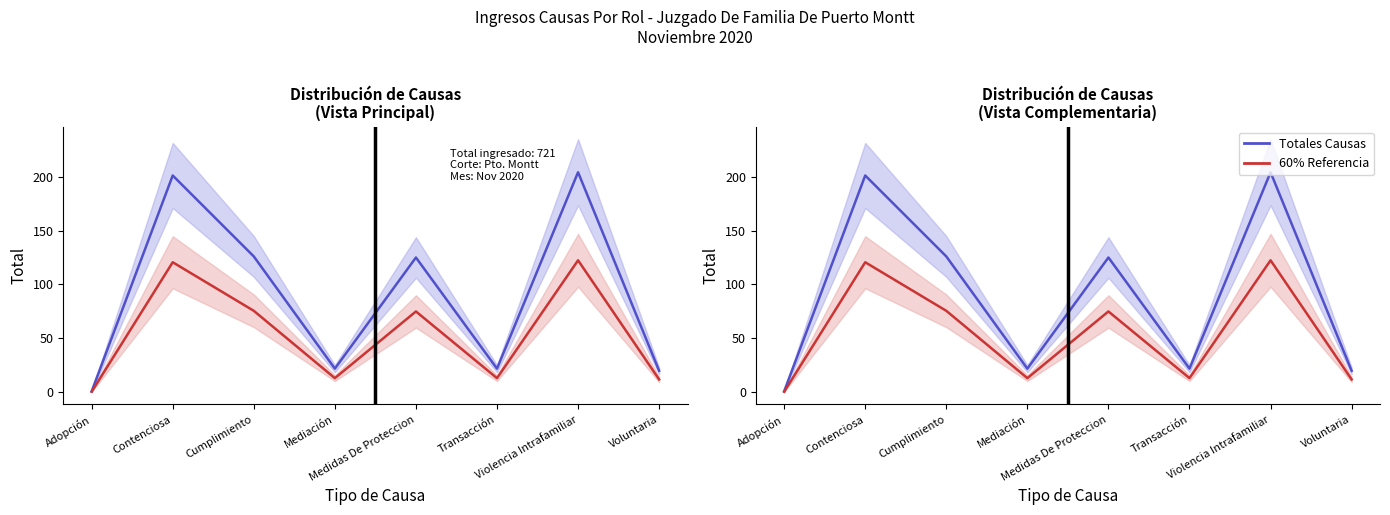

What is the spread (max minus min) of values at Voluntaria?

8.0